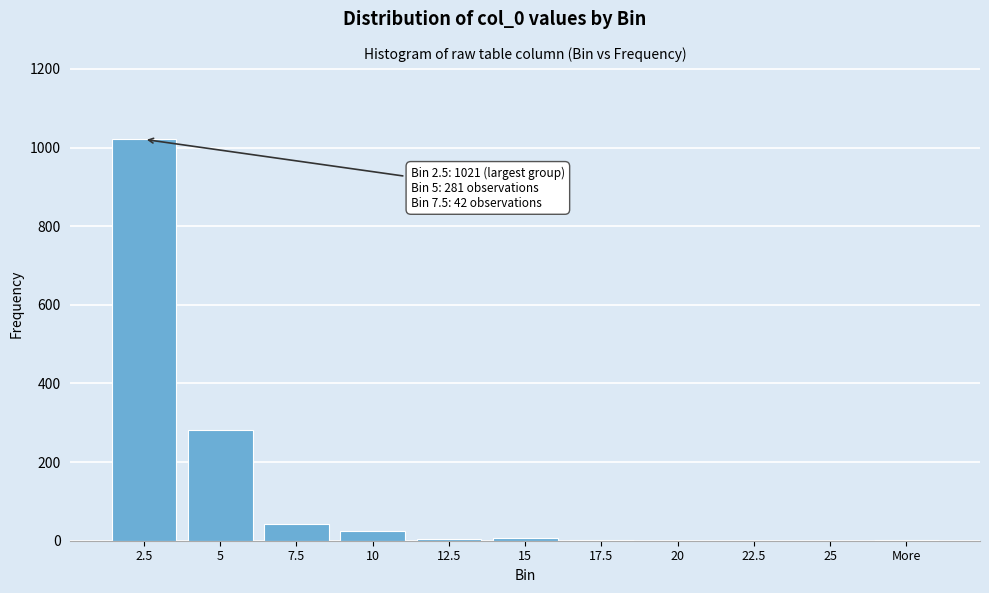

Is it true that the value at 22.5 is 534?

False